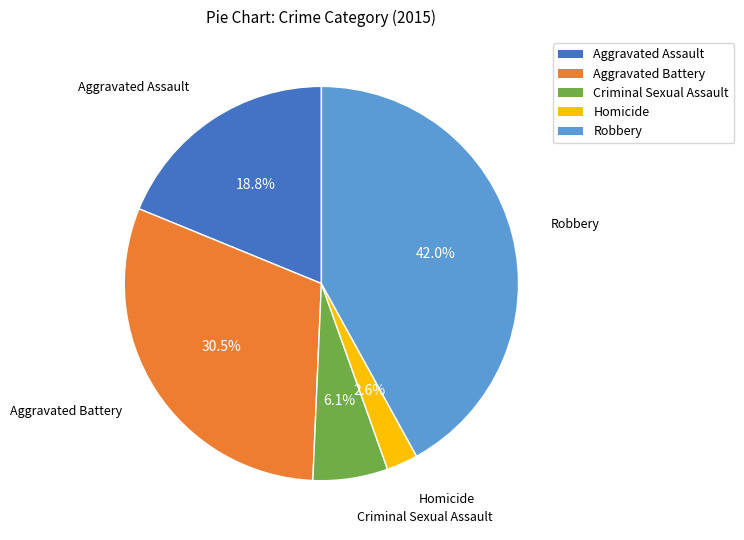

The Criminal Sexual Assault slice represents 1% of the pie. True or false?

False